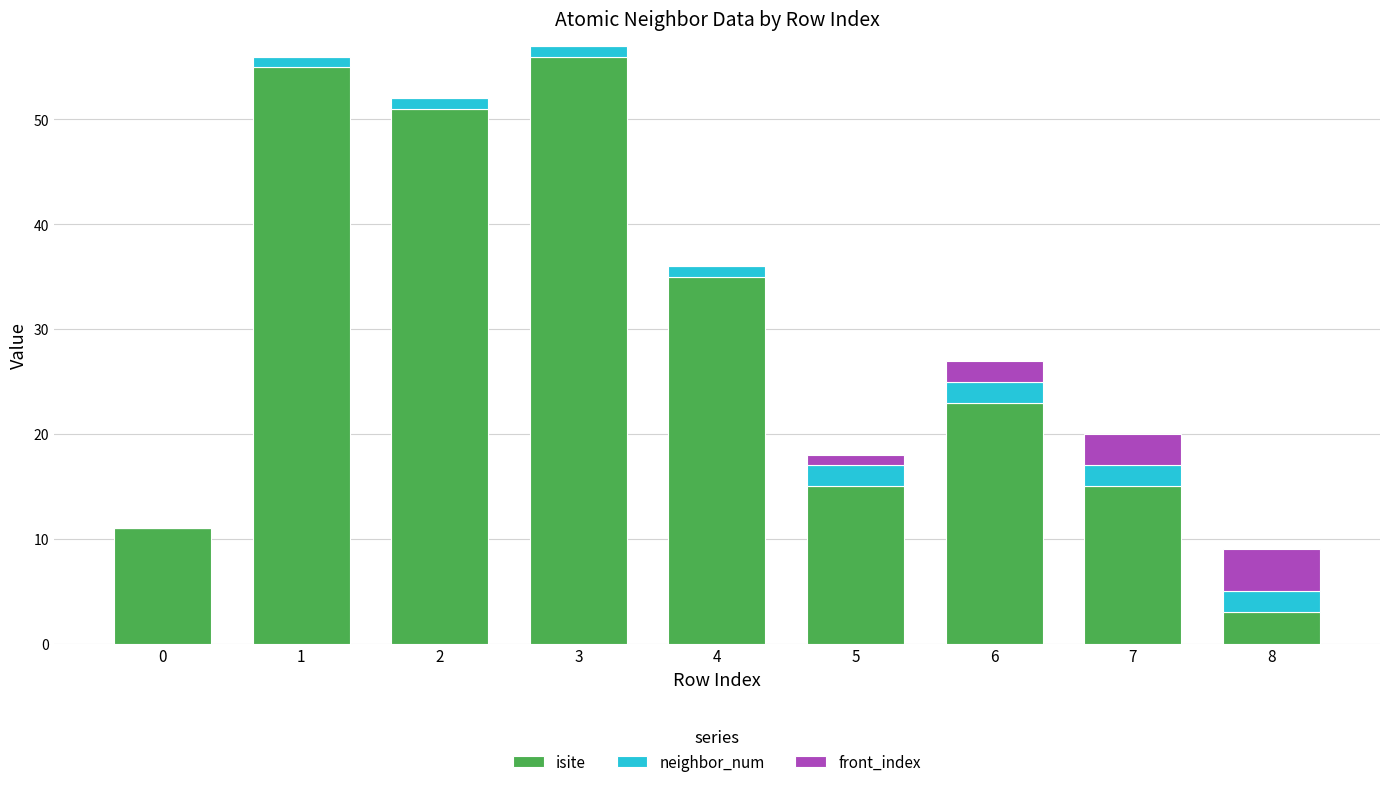

The value of isite at 0 is 11. True or false?

True